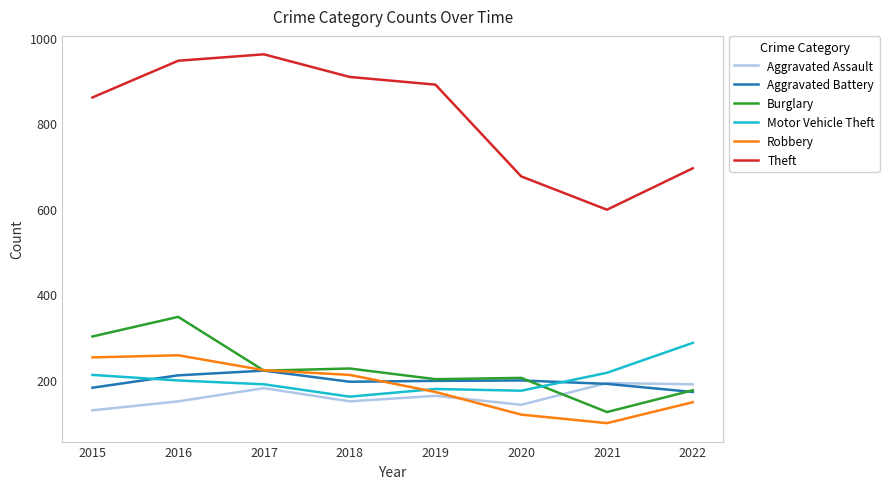

What is the difference between the highest and lowest values at 2016?

798